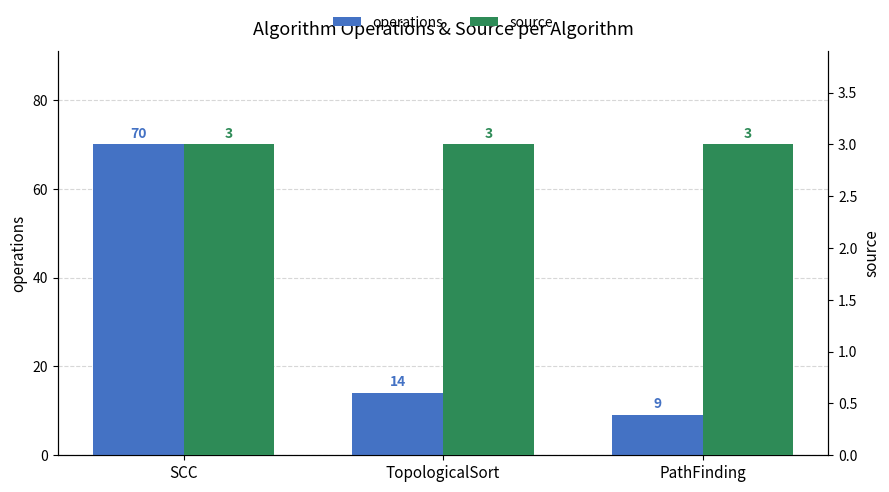

What is the smallest value displayed?

3